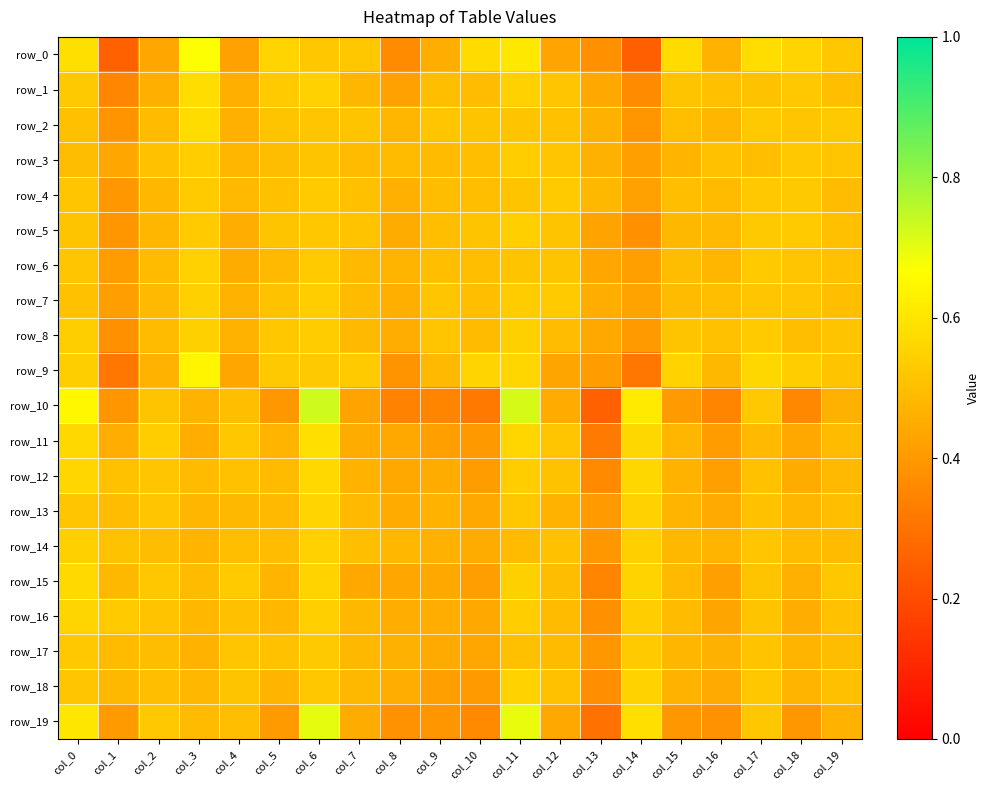

At which category is the sum across all series the highest?

col_6